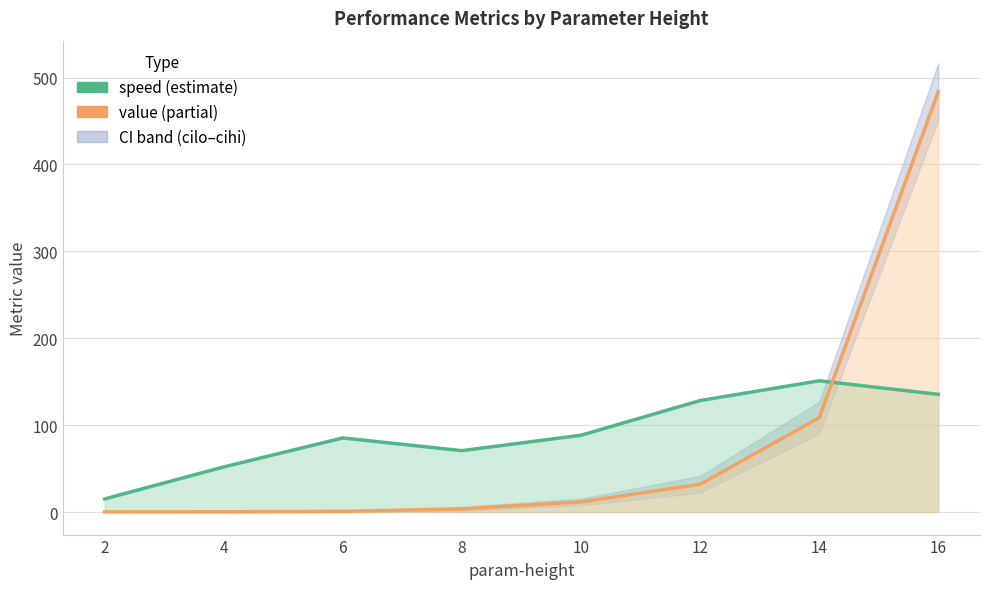

What is the sum of all speed values?

725.9